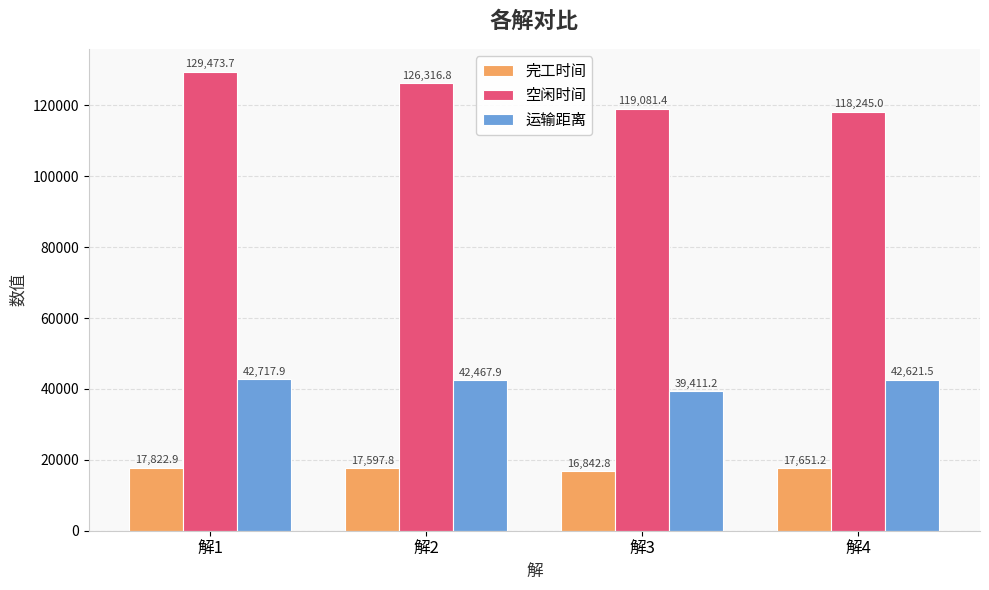

How many data points in 空闲时间 are above 126316?

2